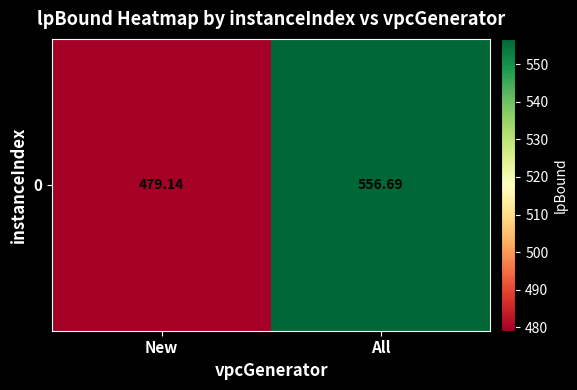

What is the difference between the maximum and minimum values?

77.6